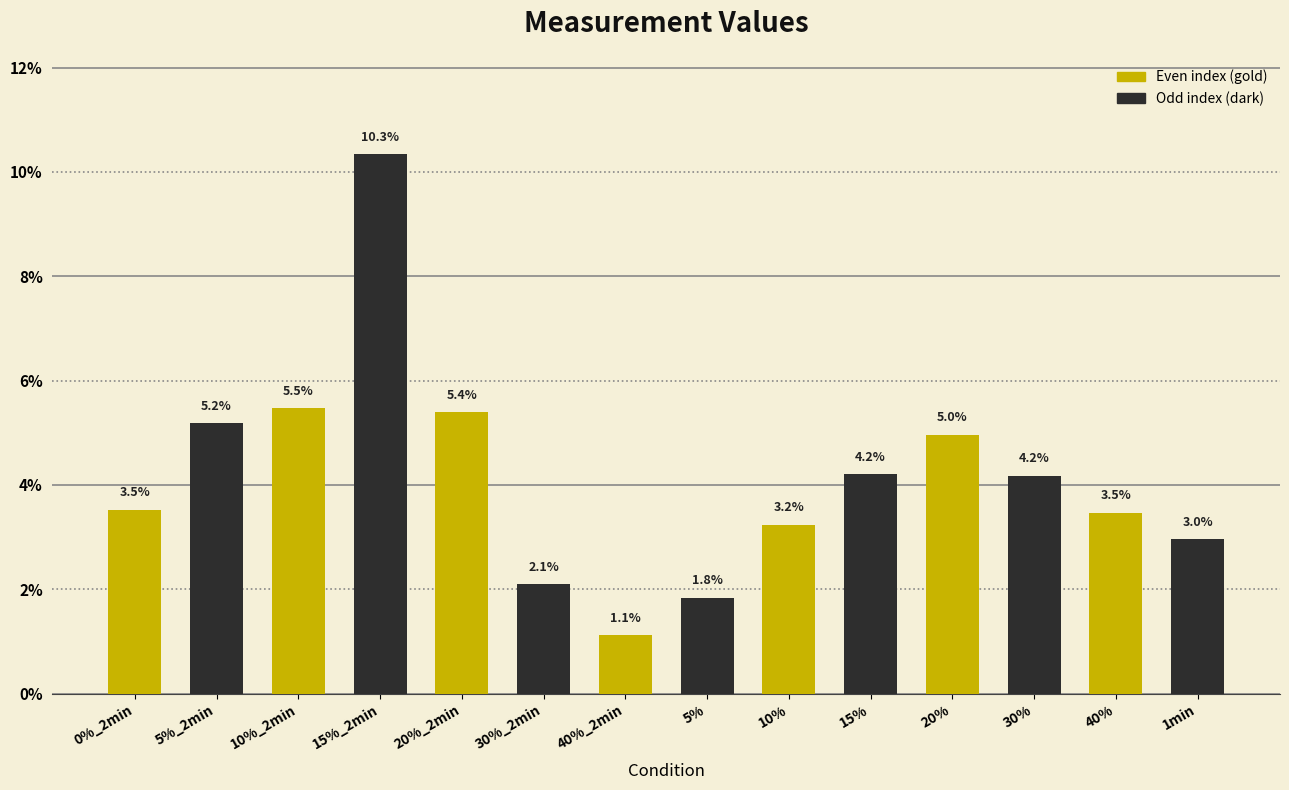

What is the label of the 13th bar from the left?

40%